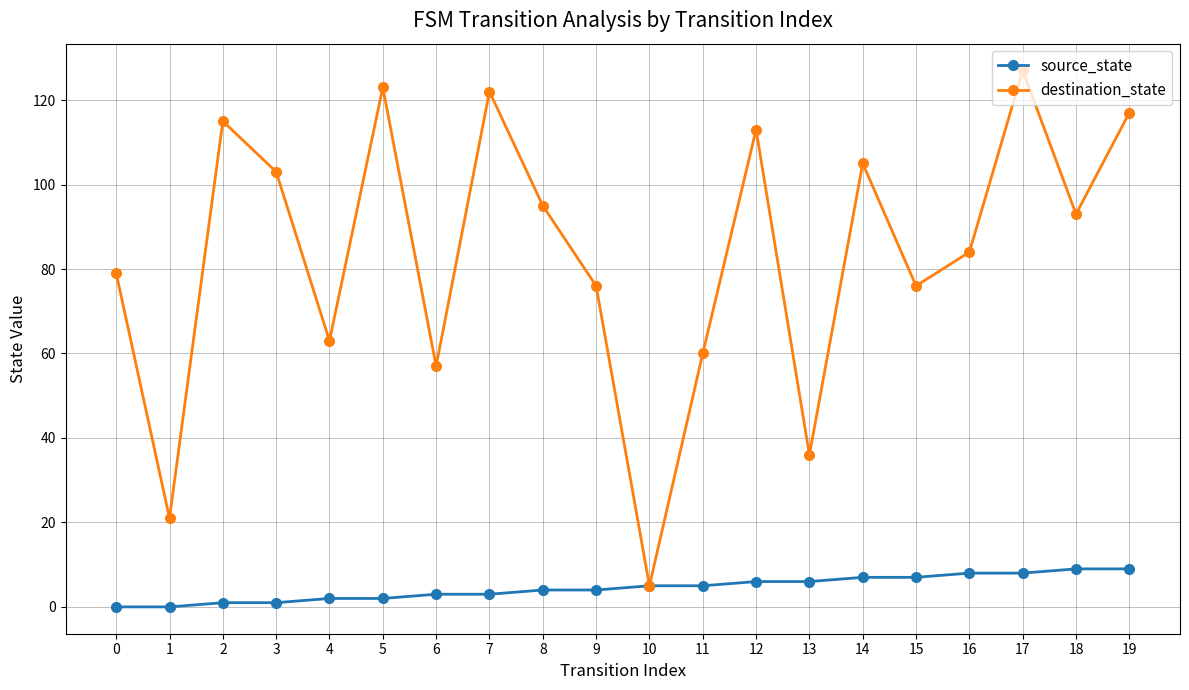

What is the sum of the destination_state values at 5 and 0?

202